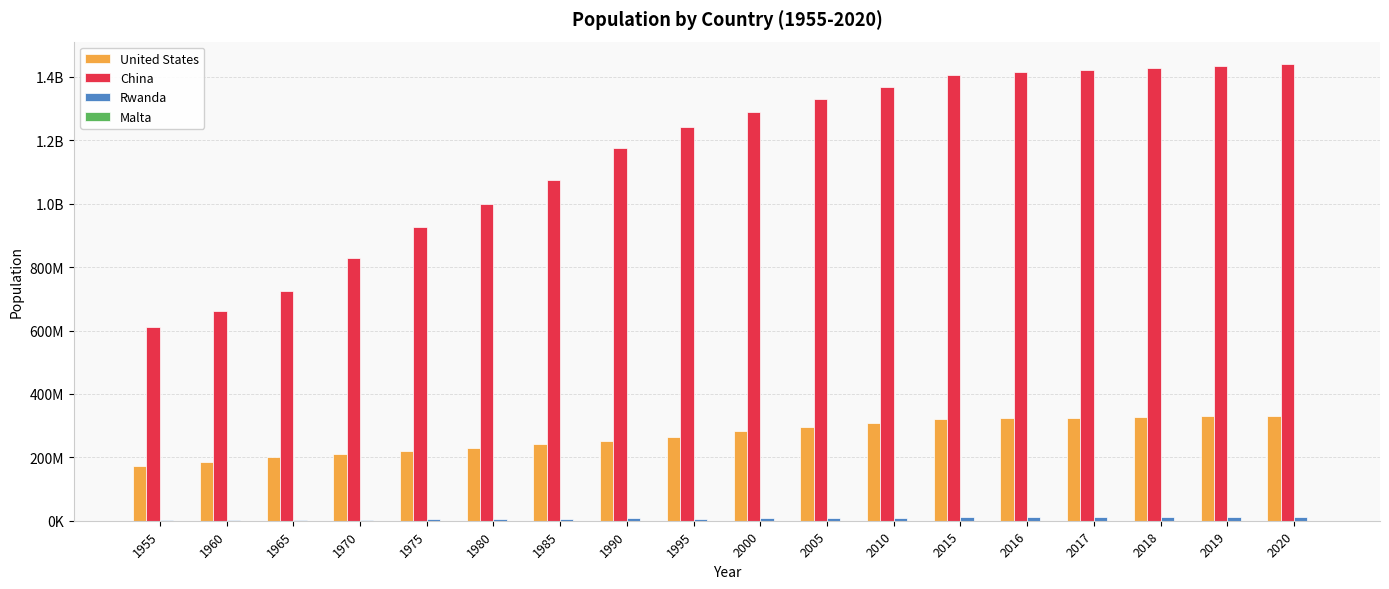

Are the bars grouped side by side (vs. stacked)?

Yes